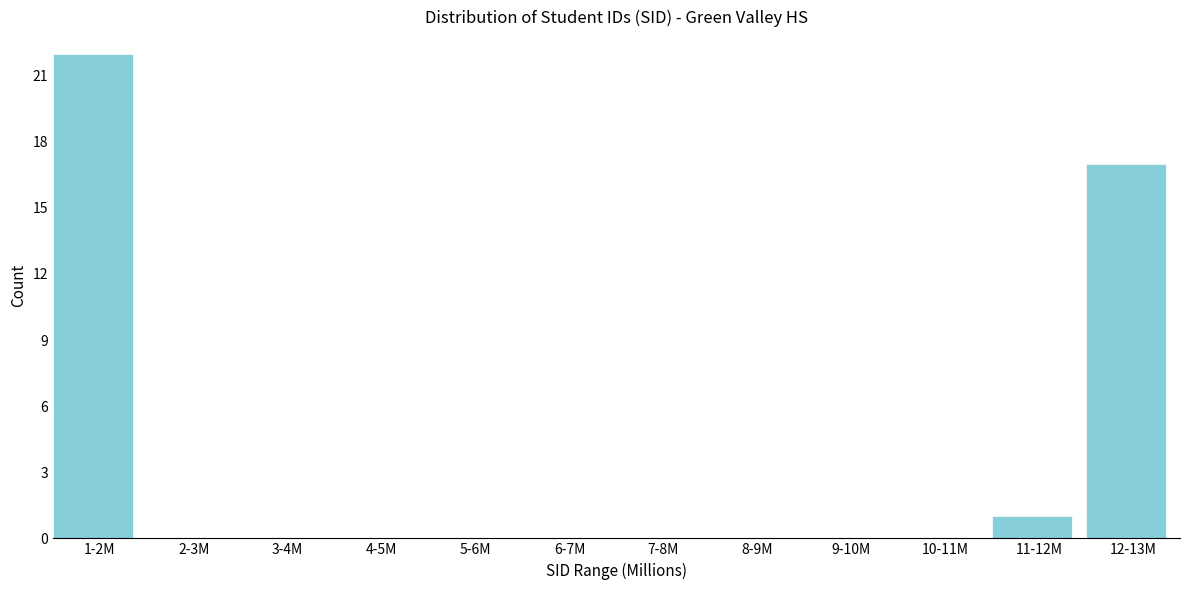

Reading left to right, transcribe all the data shown in this chart.

1-2M=22	2-3M=0	3-4M=0	4-5M=0	5-6M=0	6-7M=0	7-8M=0	8-9M=0	9-10M=0	10-11M=0	11-12M=1	12-13M=17